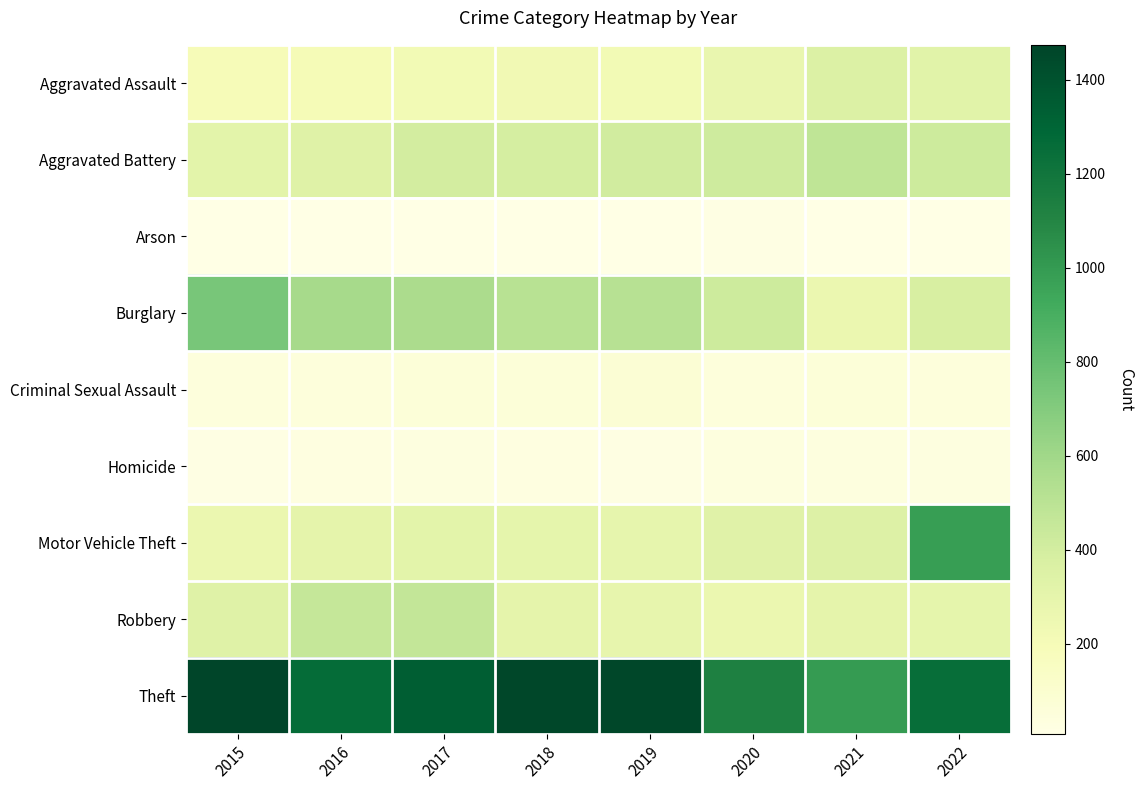

What is the minimum value shown in the chart?

7